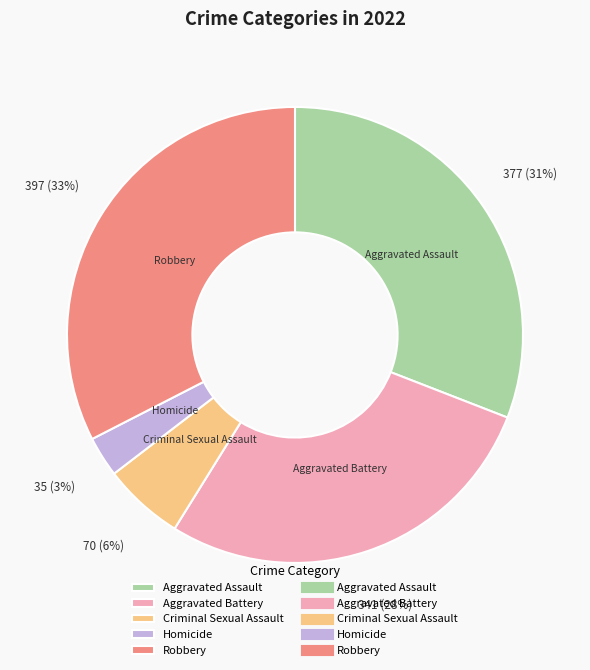

Between Aggravated Battery and Aggravated Assault, which is larger?

Aggravated Assault